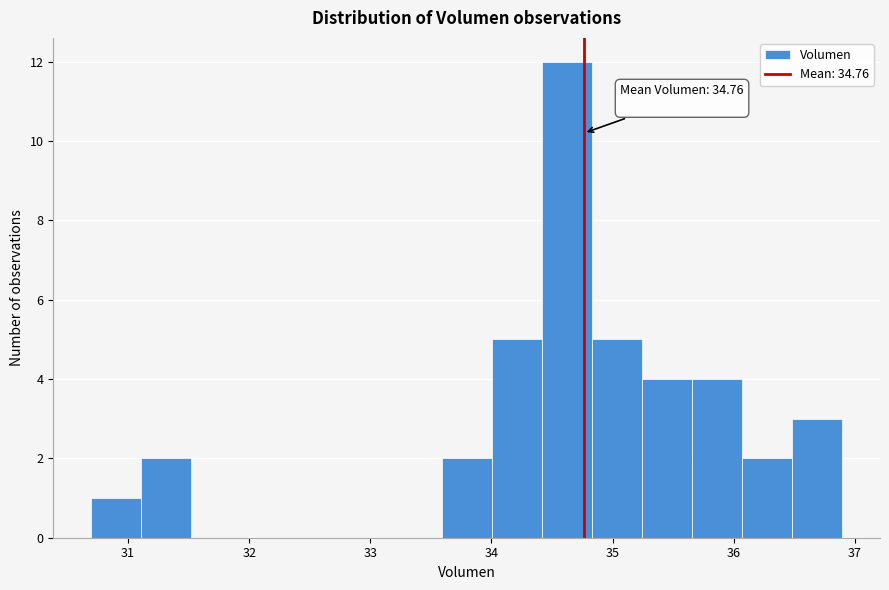

Over which range of the x-axis is the bar tallest?

34.4 to 34.8